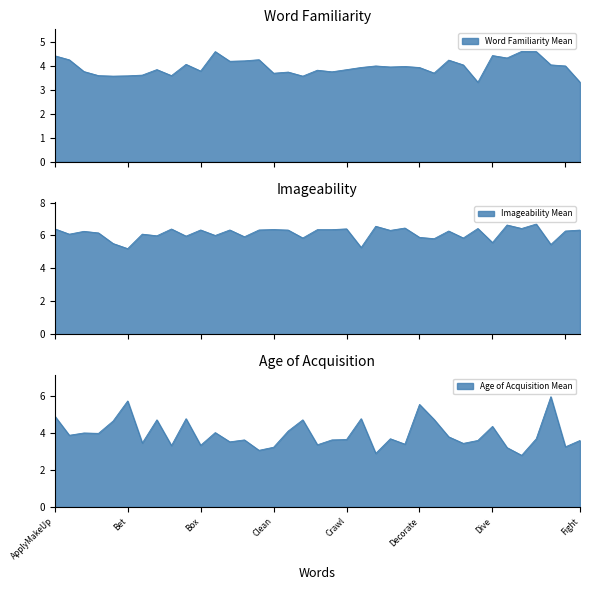

Reading right to left, extract all data points from this chart.

Word Familiarity Mean: 3.3	4.0	4.0	4.6	4.6	4.3	4.4	3.3	4.0	4.2	3.7	3.9	4.0	4.0	4.0	3.9	3.8	3.8	3.8	3.6	3.7	3.7	4.3	4.2	4.2	4.6	3.8	4.1	3.6	3.8	3.6	3.6	3.6	3.6	3.8	4.3	4.4
Imageability Mean: 6.3	6.3	5.5	6.7	6.4	6.6	5.6	6.4	5.8	6.3	5.8	5.9	6.5	6.3	6.6	5.3	6.4	6.4	6.4	5.8	6.3	6.4	6.3	5.9	6.3	6.0	6.3	6.0	6.4	6.0	6.1	5.2	5.5	6.2	6.2	6.1	6.4
Age of Acquisition Mean: 3.6	3.2	6.0	3.7	2.8	3.2	4.4	3.6	3.4	3.8	4.7	5.5	3.4	3.7	2.9	4.8	3.6	3.6	3.4	4.7	4.1	3.2	3.1	3.6	3.5	4.0	3.3	4.8	3.3	4.7	3.5	5.7	4.6	4.0	4.0	3.9	4.9